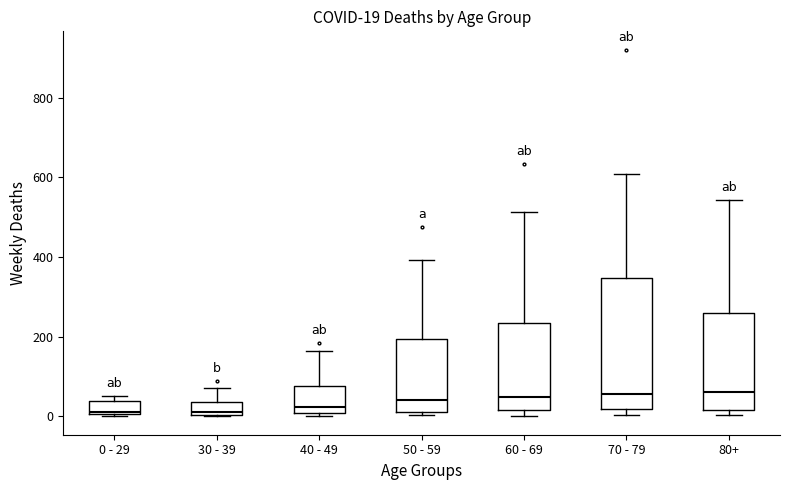

Which box is the tallest, from its lower edge to its upper edge?

70 - 79